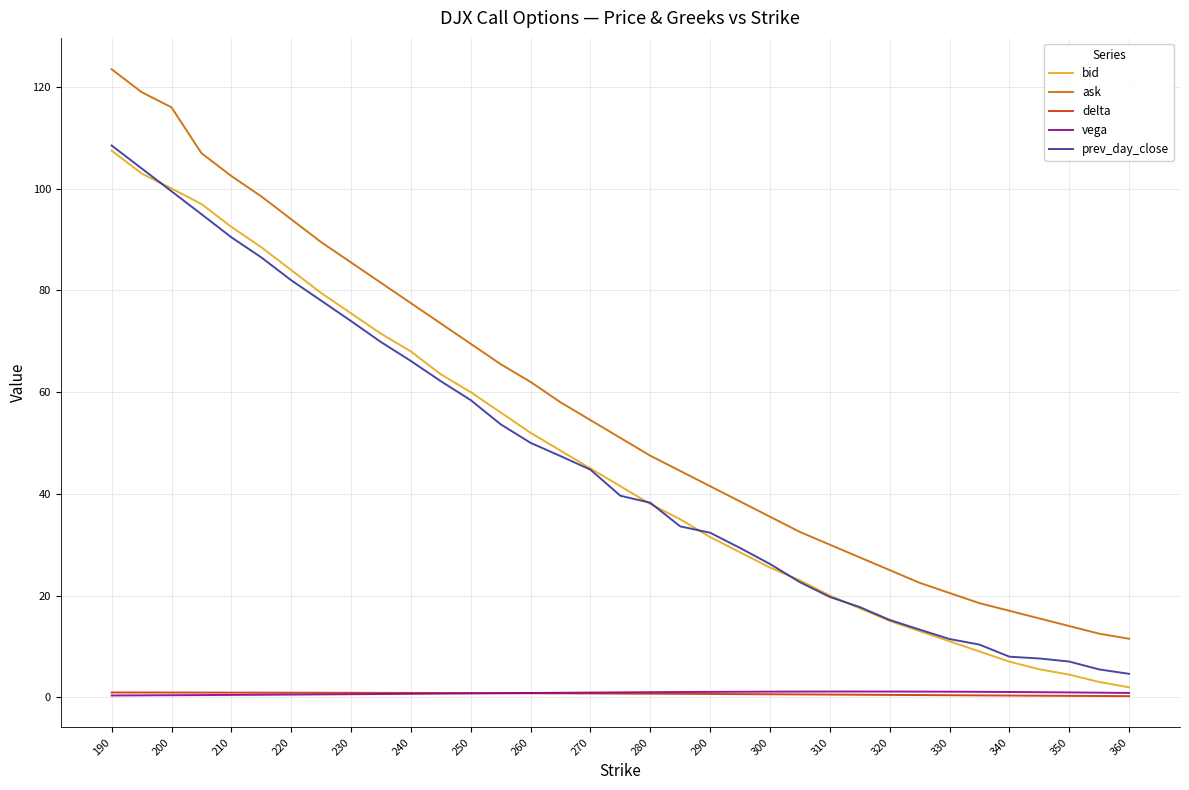

True or false: ask and vega cross at least once.

False